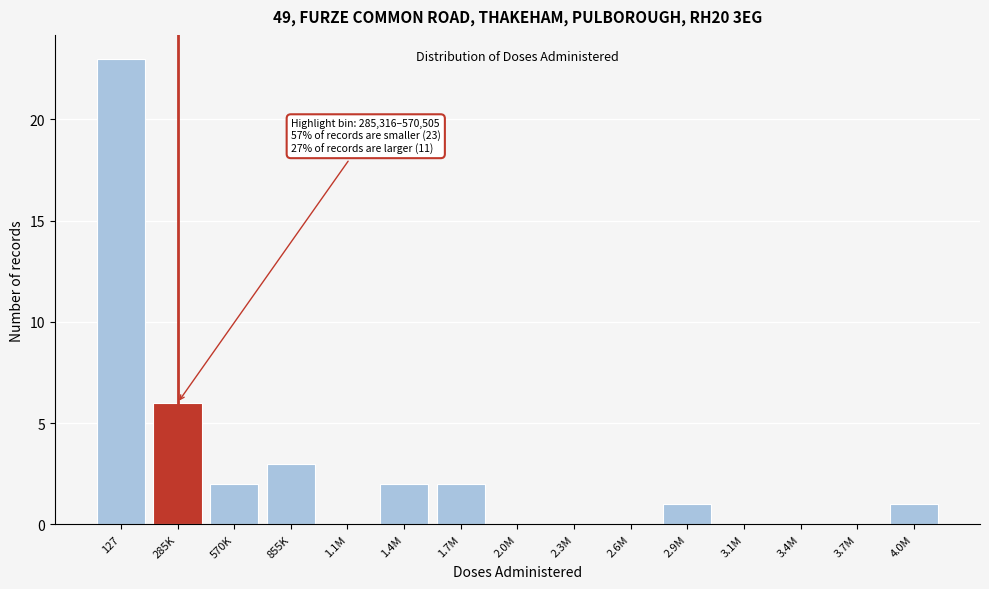

Reading left to right, what are all the values shown in this chart?

127=23	285K=6	570K=2	855K=3	1.1M=0	1.4M=2	1.7M=2	2.0M=0	2.3M=0	2.6M=0	2.9M=1	3.1M=0	3.4M=0	3.7M=0	4.0M=1